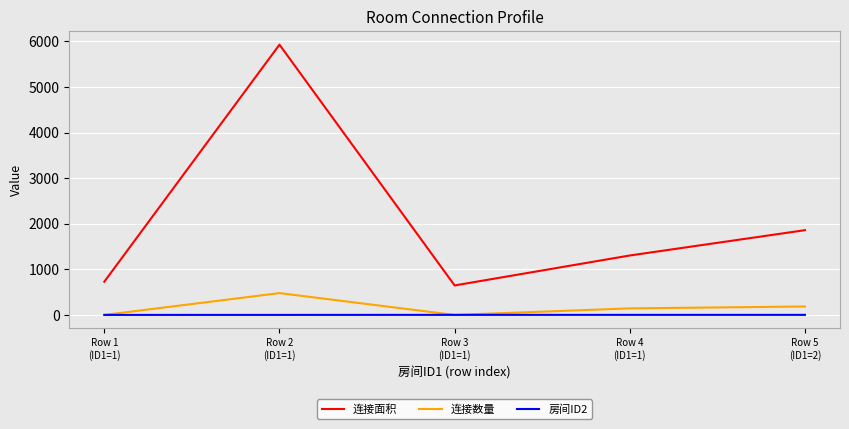

What is the difference between the maximum and second lowest values in the 连接数量 series?

479